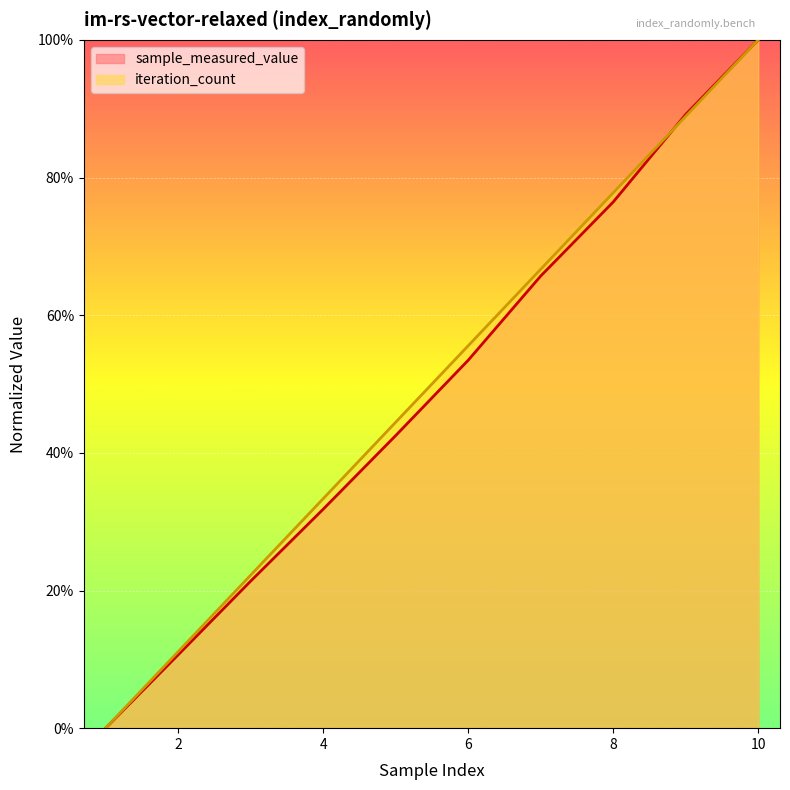

The value of iteration_count at 800 is 115.9. True or false?

False